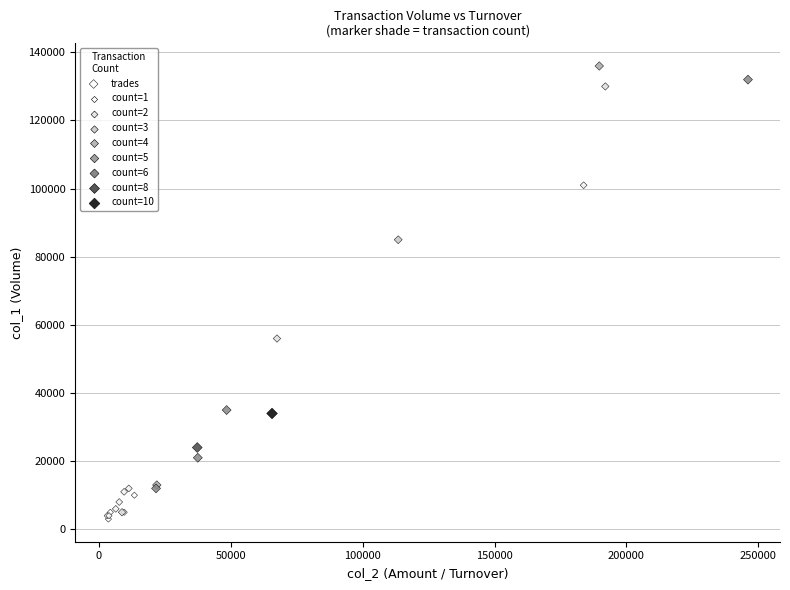

What Y value in the scatter plot is closest to 69500?

56000